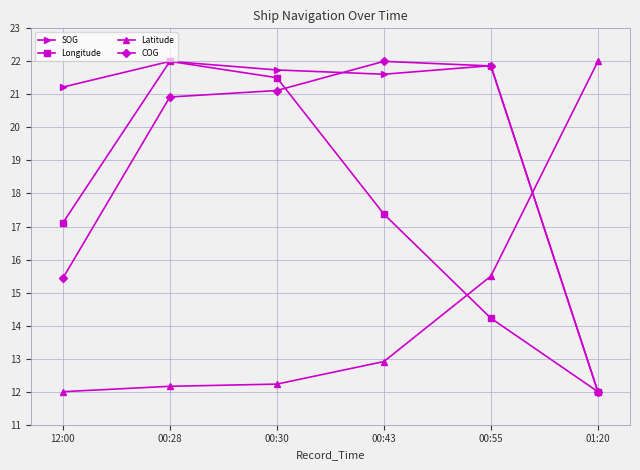

Rank the series by their average value, from lowest to highest.

Latitude, Longitude, COG, SOG